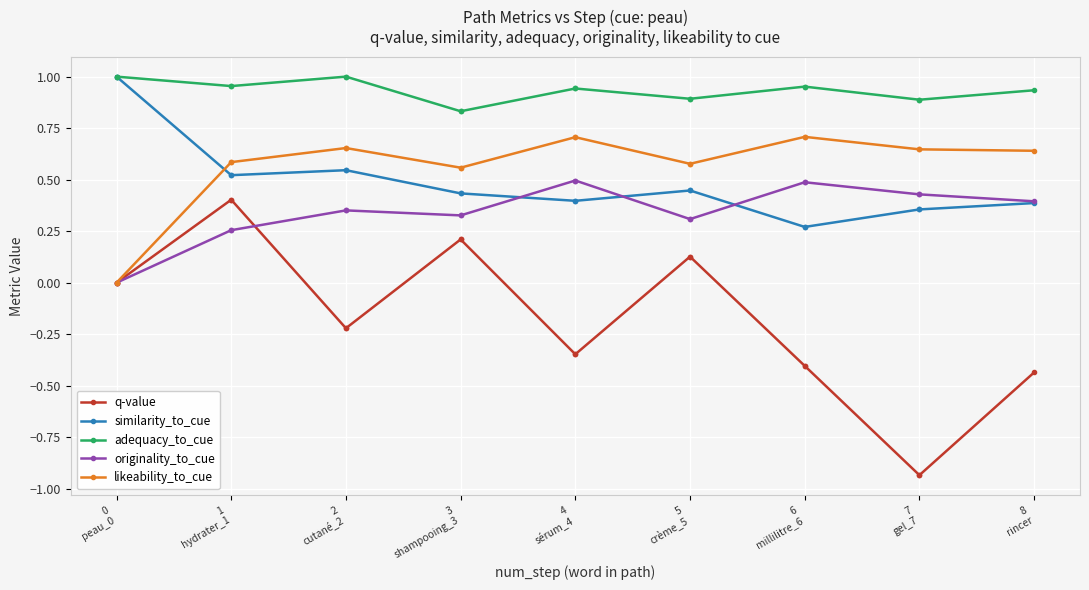

What is the average value of the originality_to_cue series?

0.3